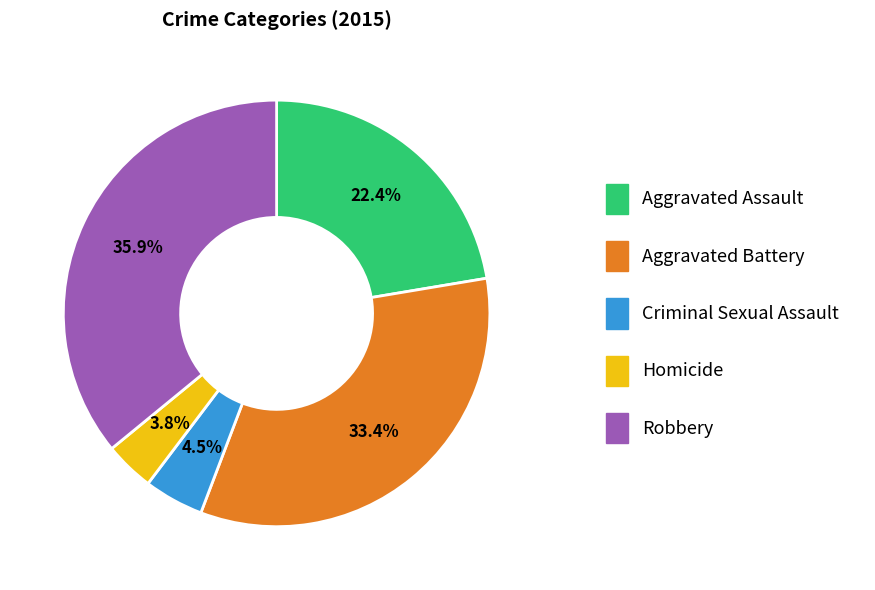

How many slices are in this pie chart?

5